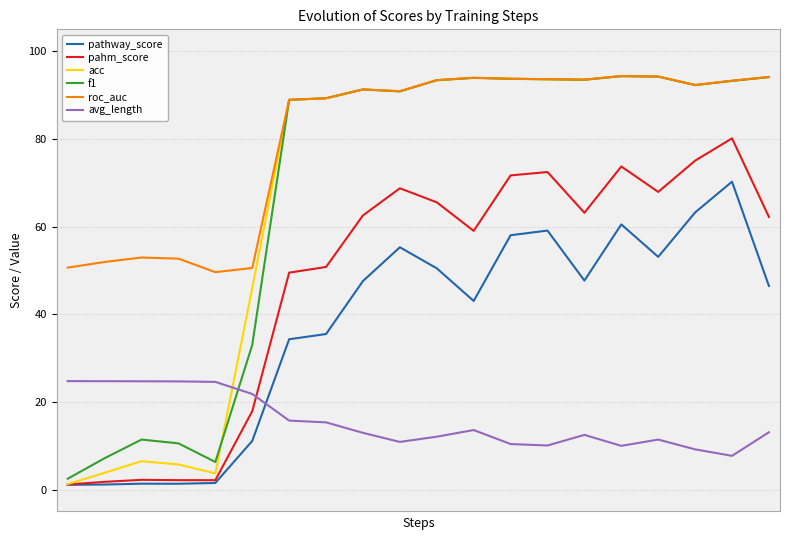

What is the sum of all avg_length values?

309.9